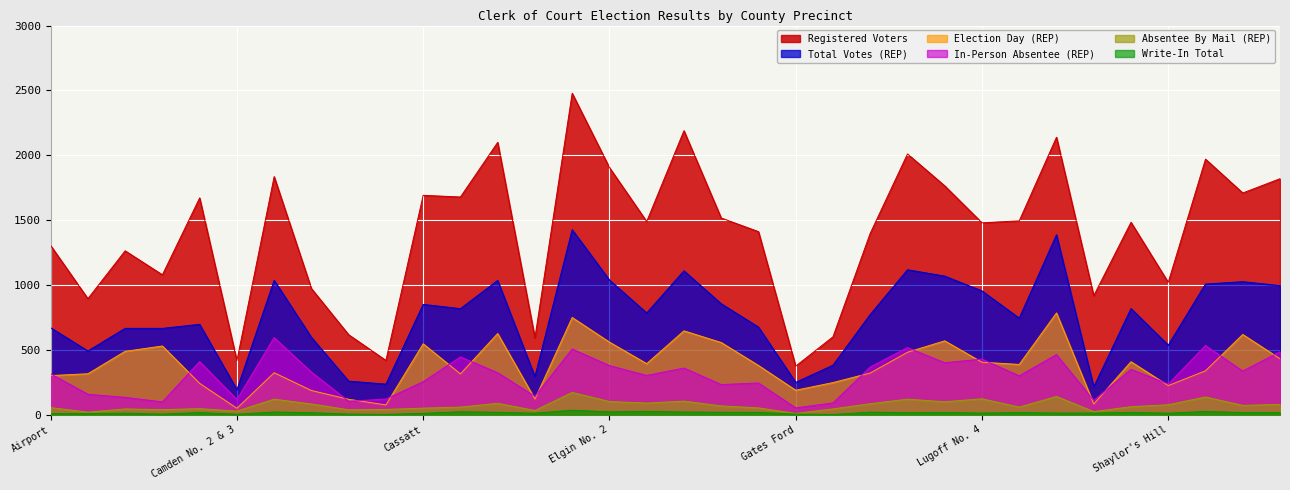

True or false: In-Person Absentee (REP) and Registered Voters intersect in this chart.

False